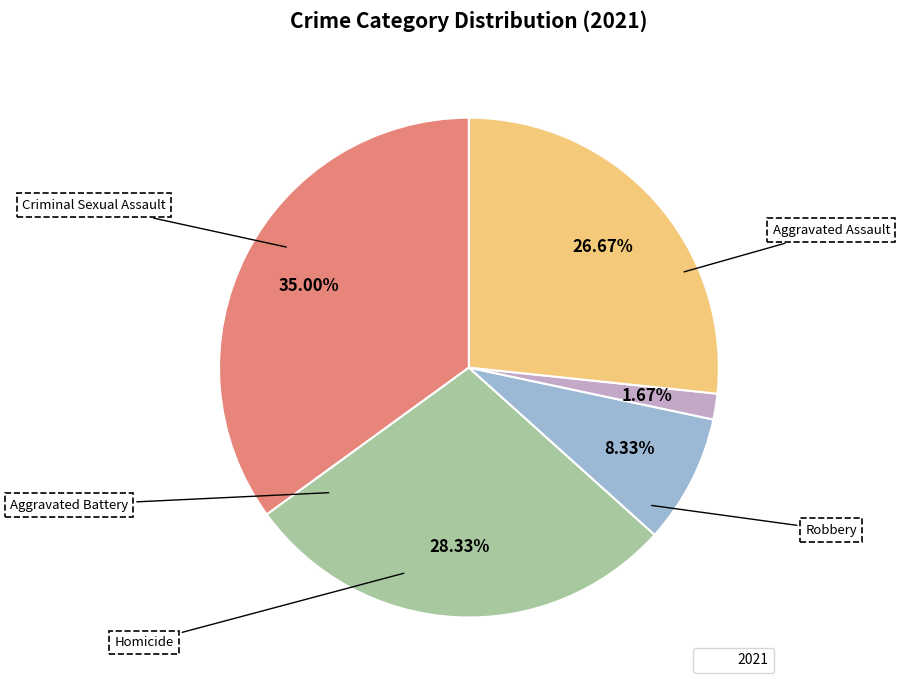

Is there a majority slice in this chart?

No